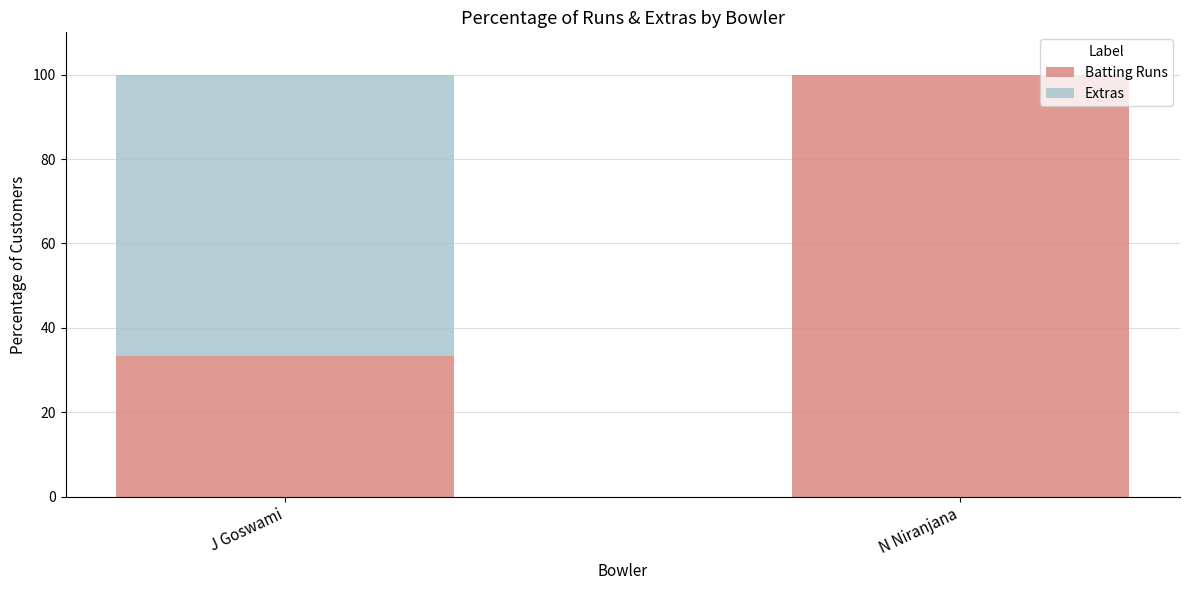

What are all the series names shown in the legend?

Batting Runs, Extras